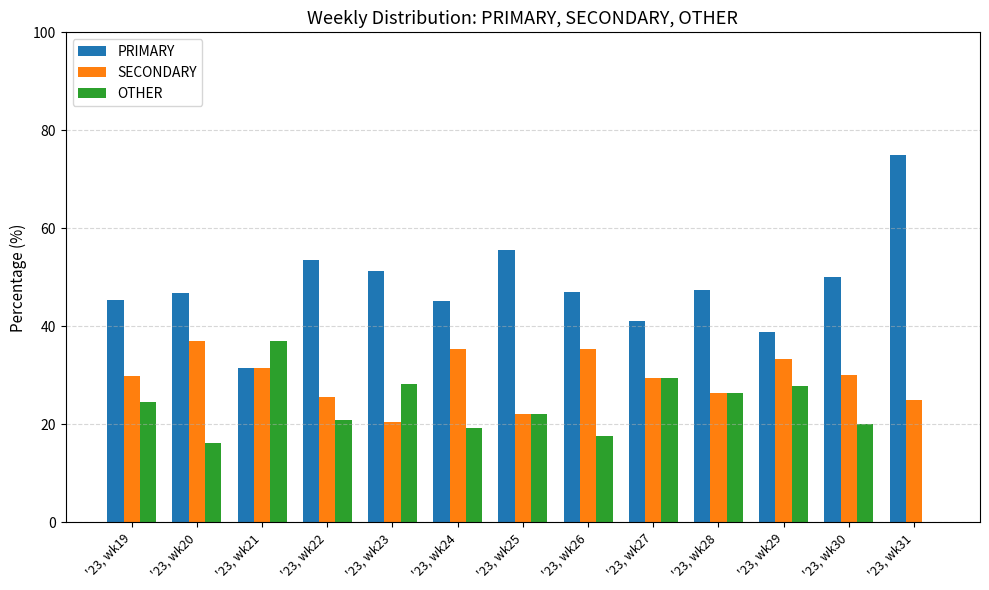

True or false: PRIMARY has a value of 26.4 at '23, wk24.

False